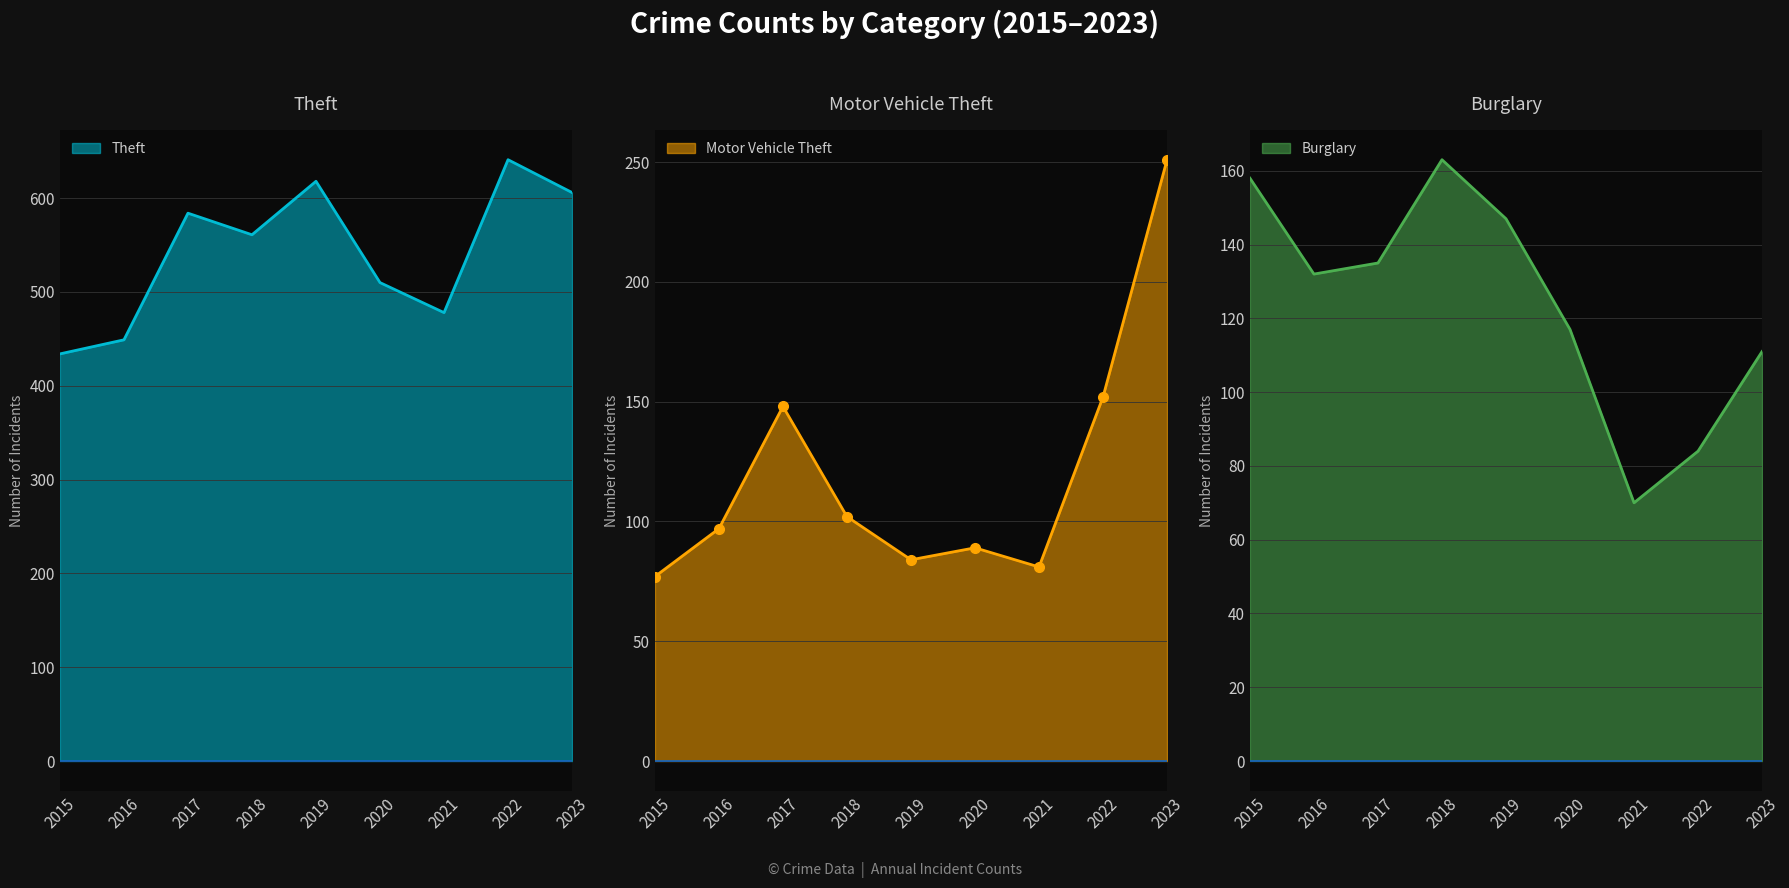

List the series in order of their peak value, lowest first.

Burglary, Motor Vehicle Theft, Theft